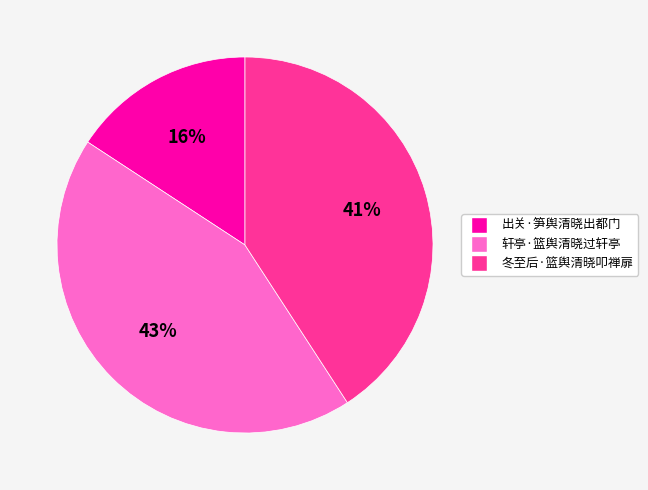

Which has a higher value, 轩亭·篮舆清晓过轩亭 or 冬至后·篮舆清晓叩禅扉?

轩亭·篮舆清晓过轩亭